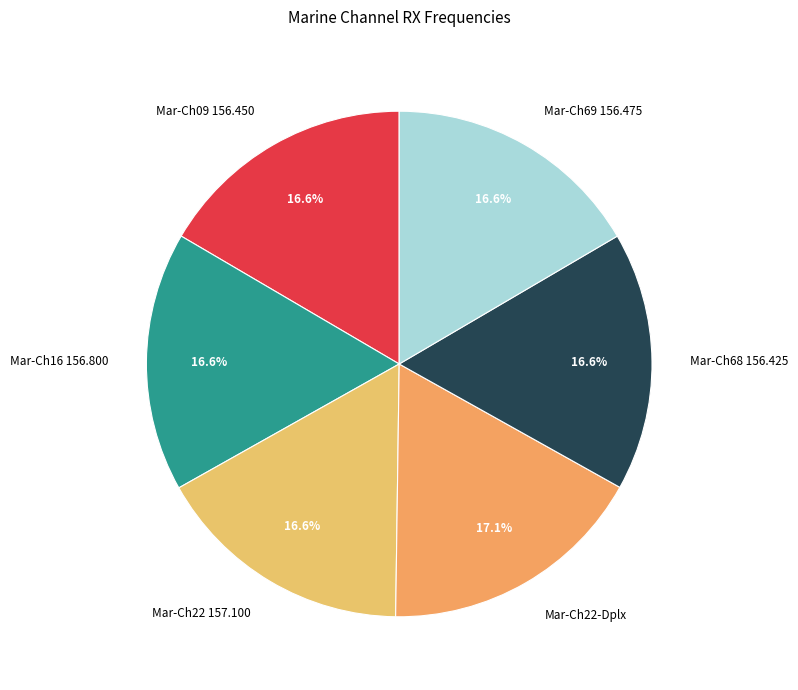

To the nearest percent, what portion does Mar-Ch68 156.425 represent?

17%